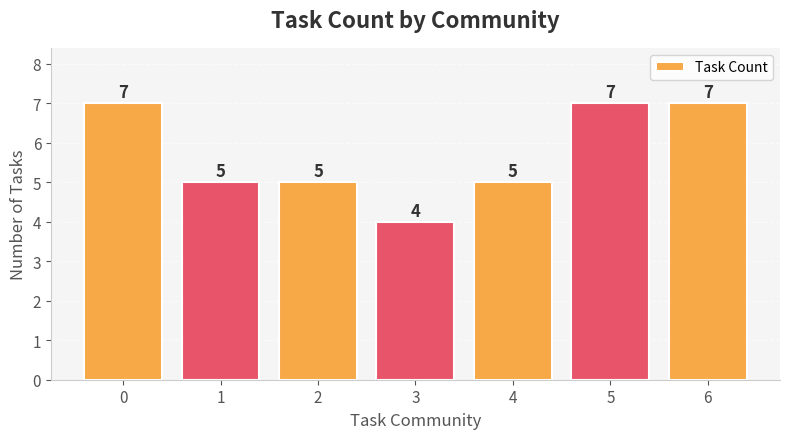

Are the bars horizontal?

No